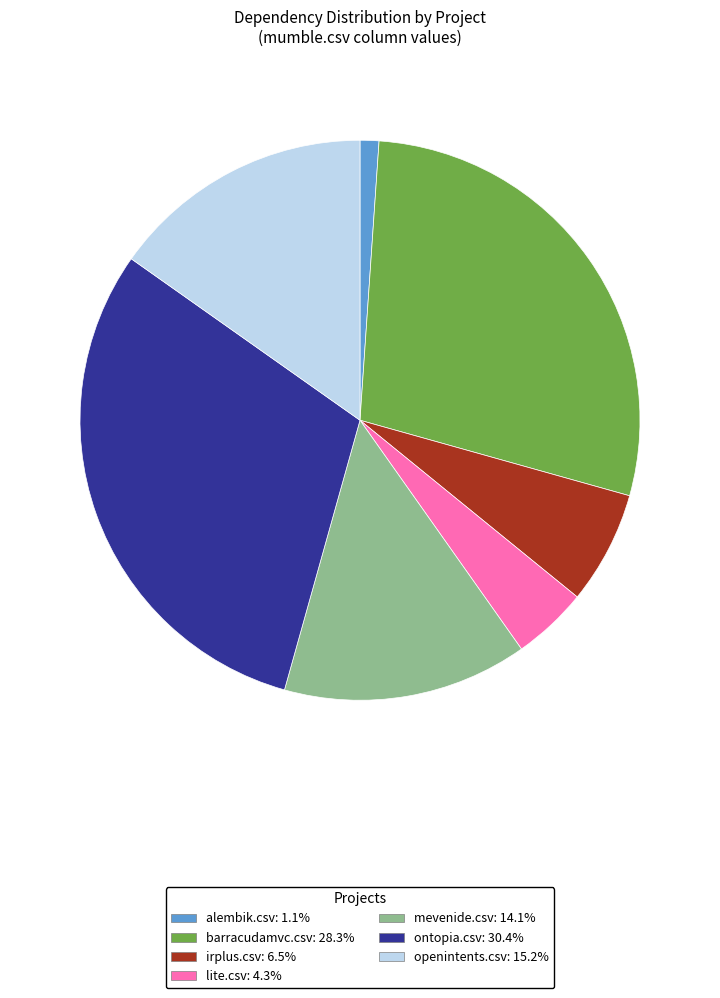

Is there any slice that represents more than half of the pie?

No